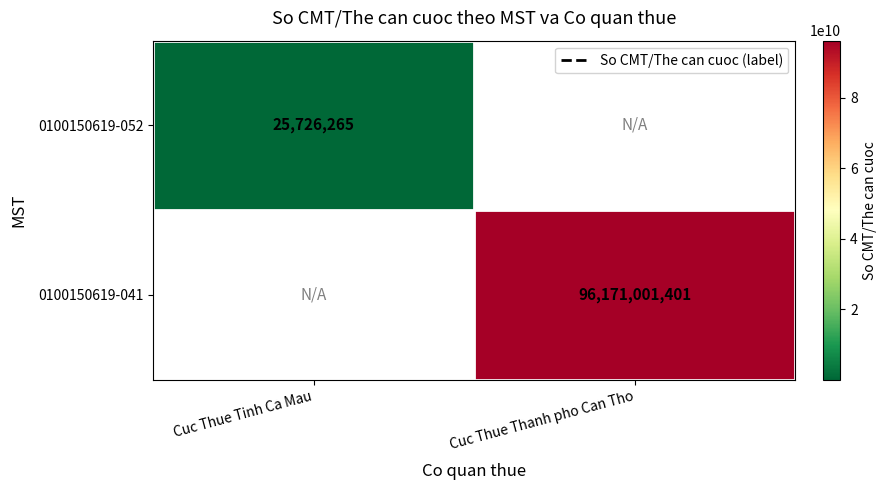

The 0100150619-041 series shows 37376981778 at Cuc Thue Thanh pho Can Tho. True or false?

False